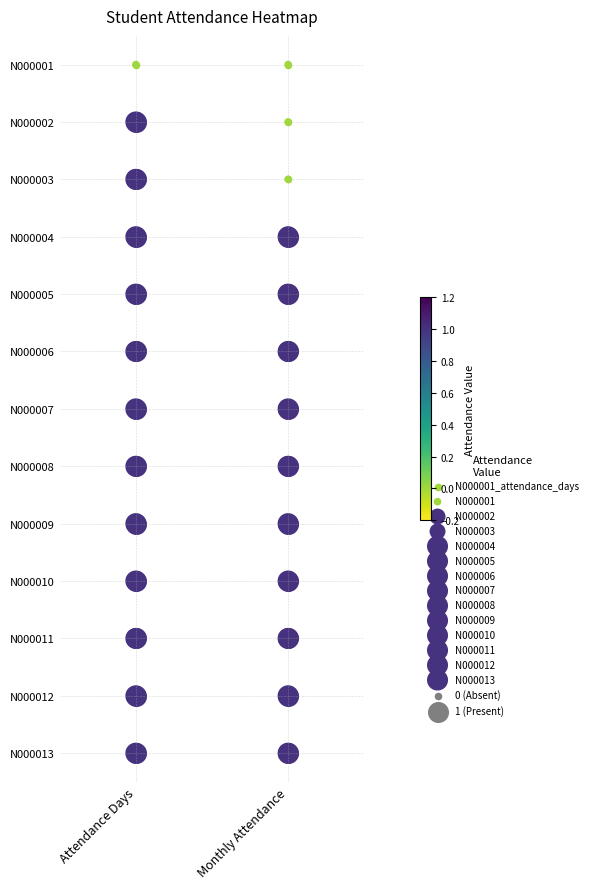

The N000008 series shows 7 at Attendance Days. True or false?

True